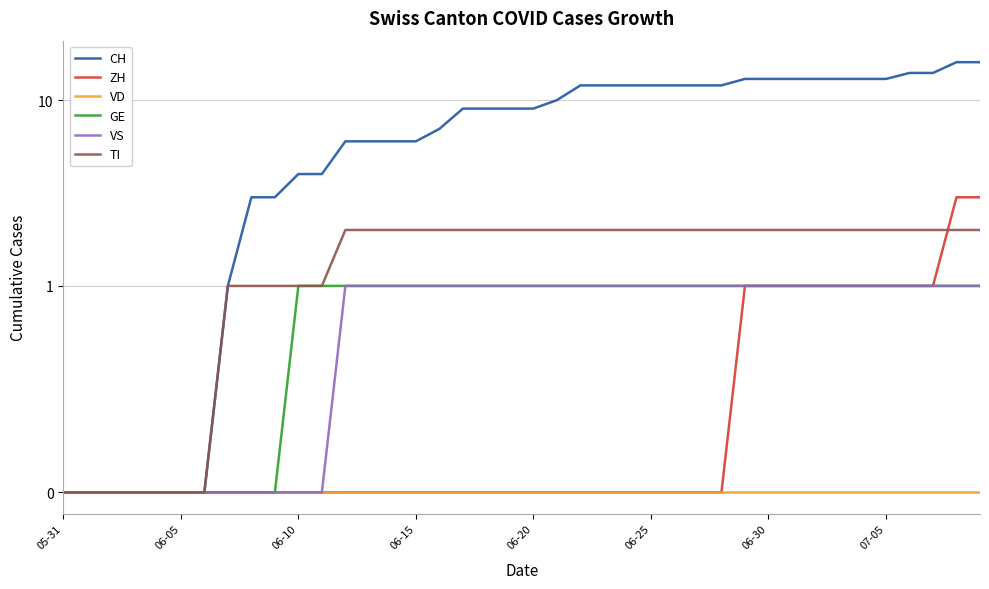

How many lines are shown in the chart?

6